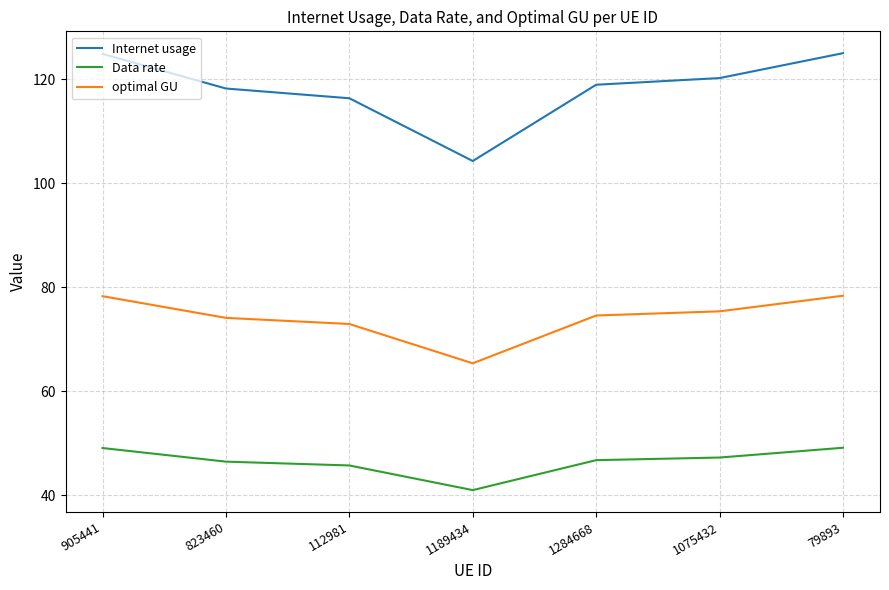

What are all the series names shown in the legend?

Internet usage, Data rate, optimal GU